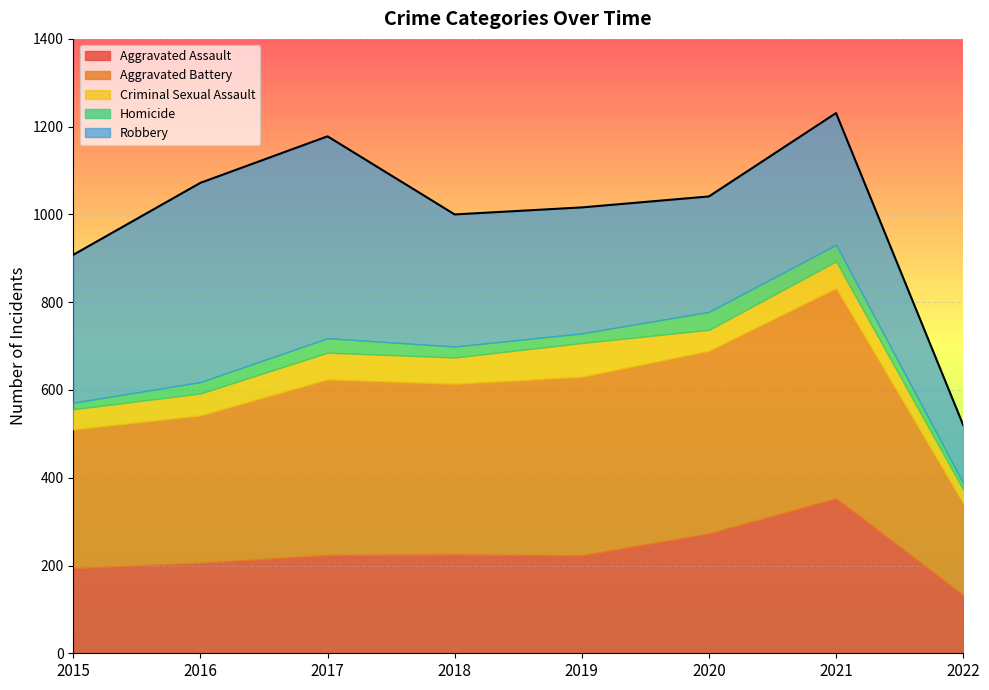

At how many categories does at least one series exceed 67?

8